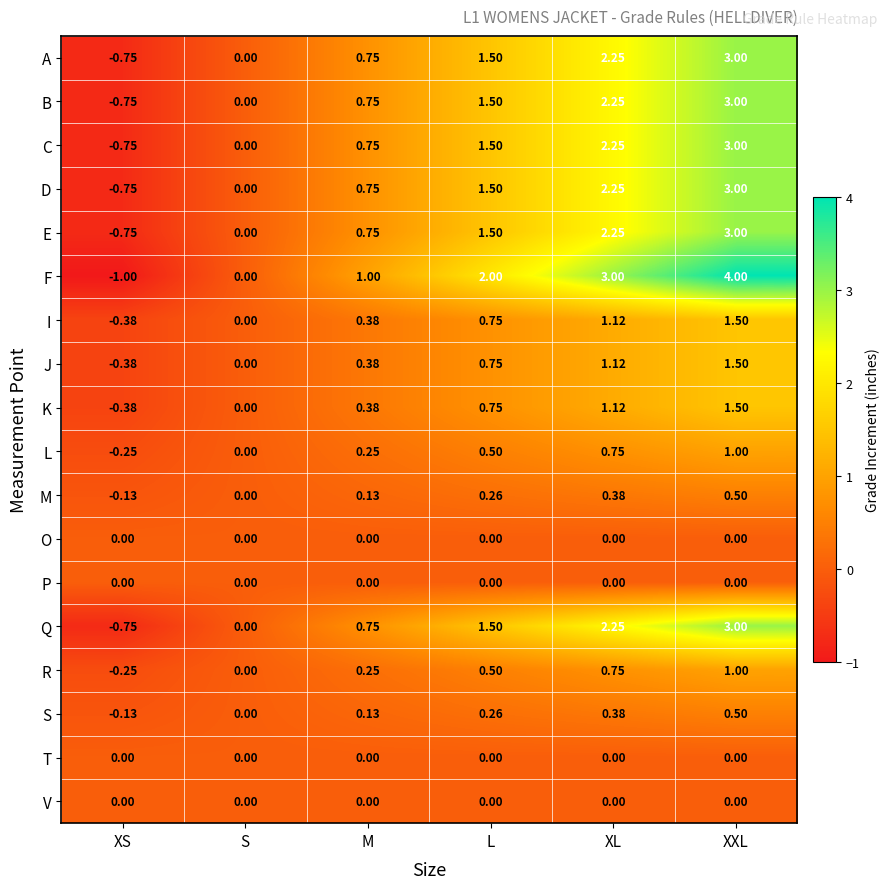

Is the value of L at M greater than the value of B at L?

No